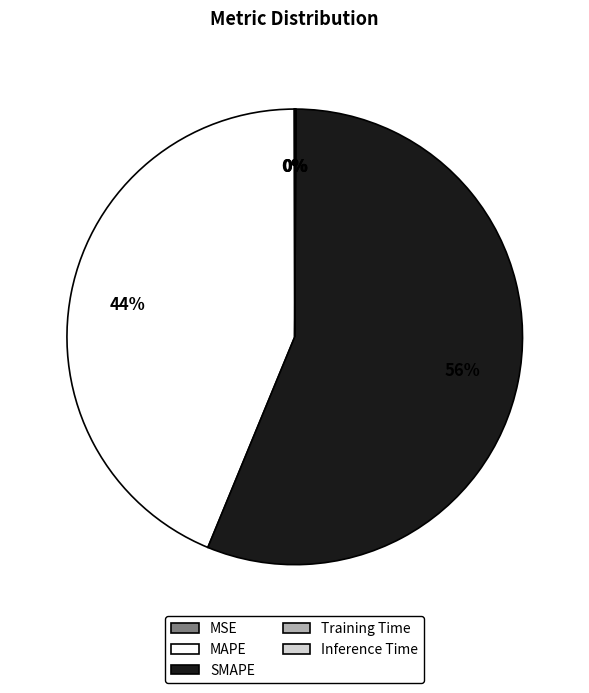

To the nearest percent, what is the difference between the largest and smallest slice percentages?

56%